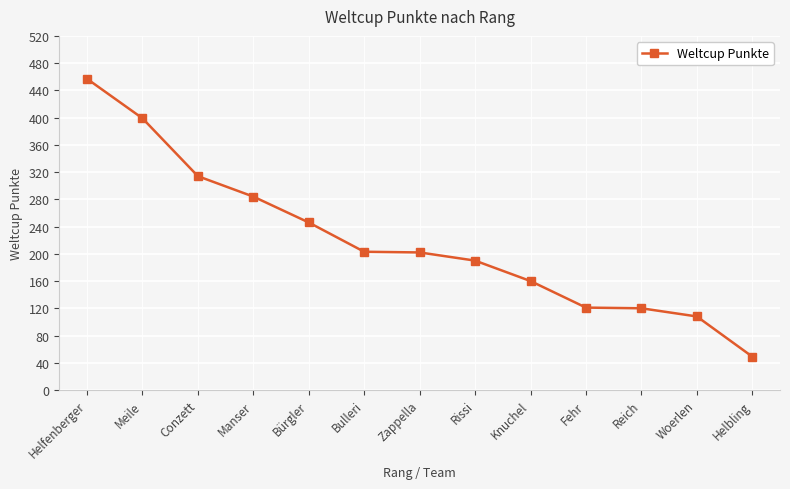

Is it true that the value at Rissi is 304?

False